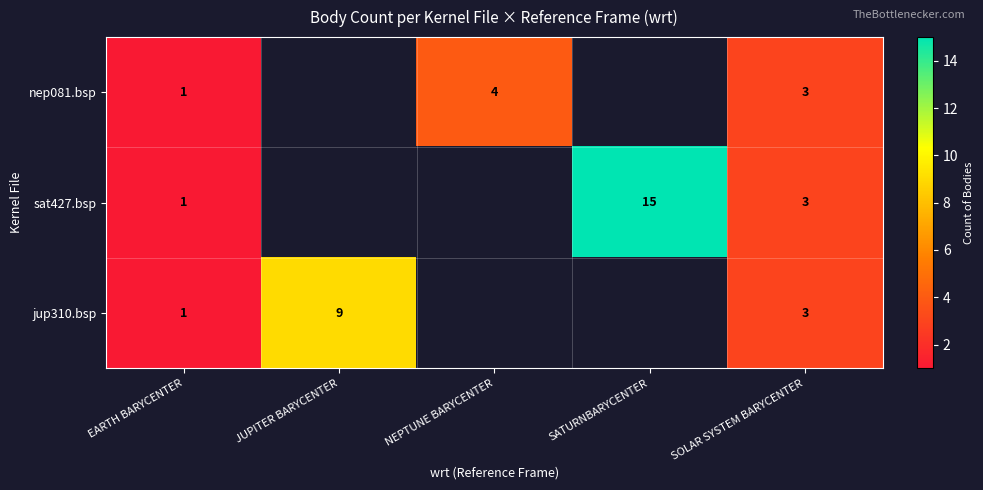

Is it true that jup310.bsp equals 2 at SOLAR SYSTEM BARYCENTER?

False